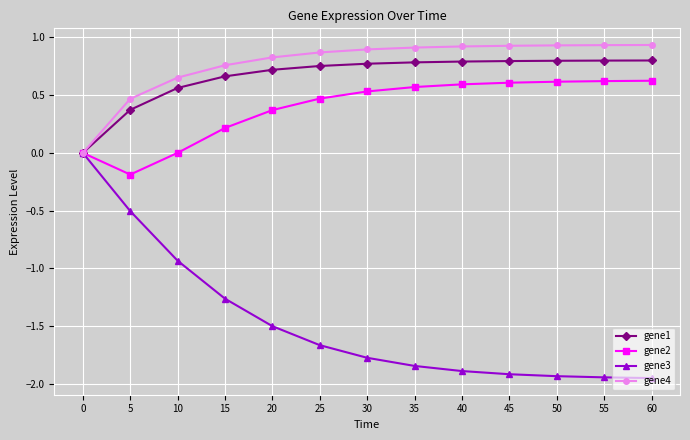

Is the value of gene2 at 0 greater than the value of gene3 at 50?

Yes